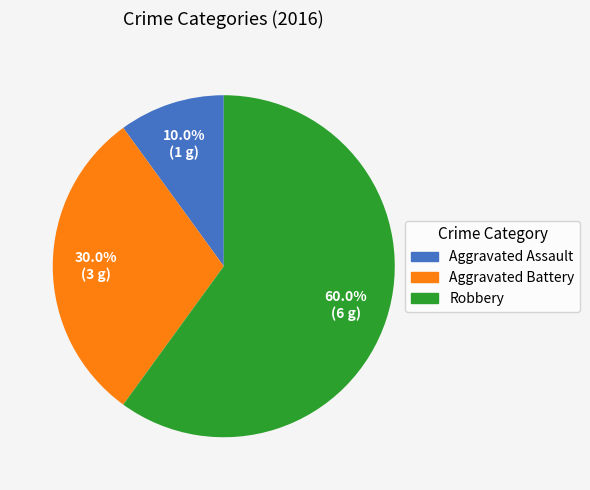

To the nearest percent, what is the average slice percentage?

33%